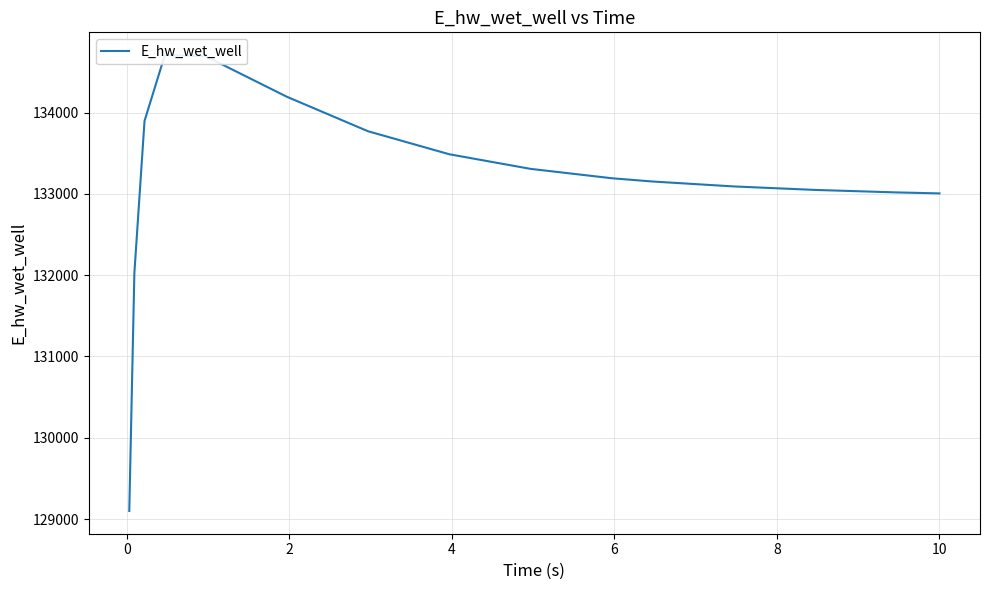

Is it true that the value at 13 is 51507.9?

False